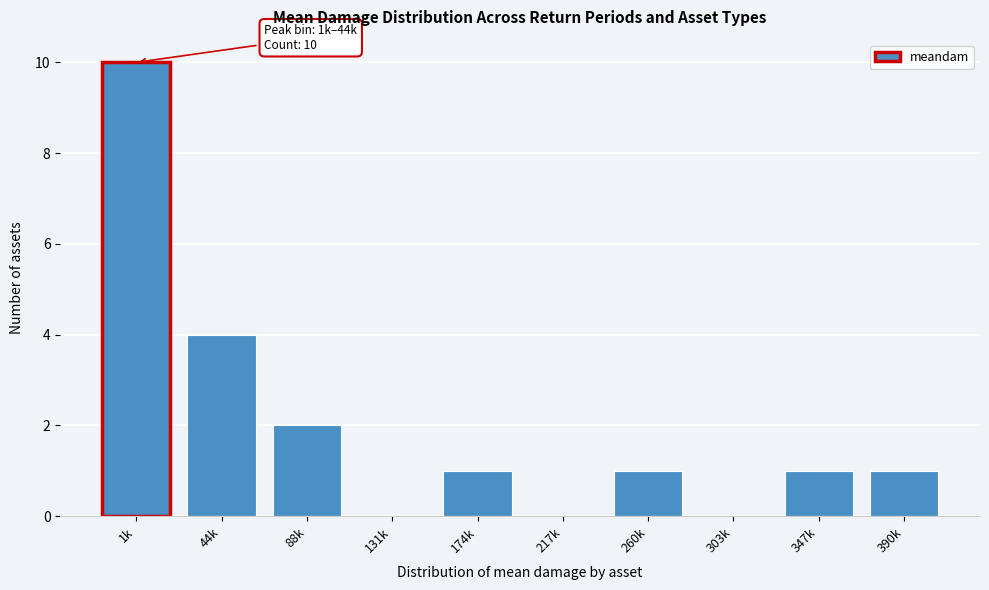

Reading left to right, transcribe all the data shown in this chart.

1k=10	44k=4	88k=2	131k=0	174k=1	217k=0	260k=1	303k=0	347k=1	390k=1